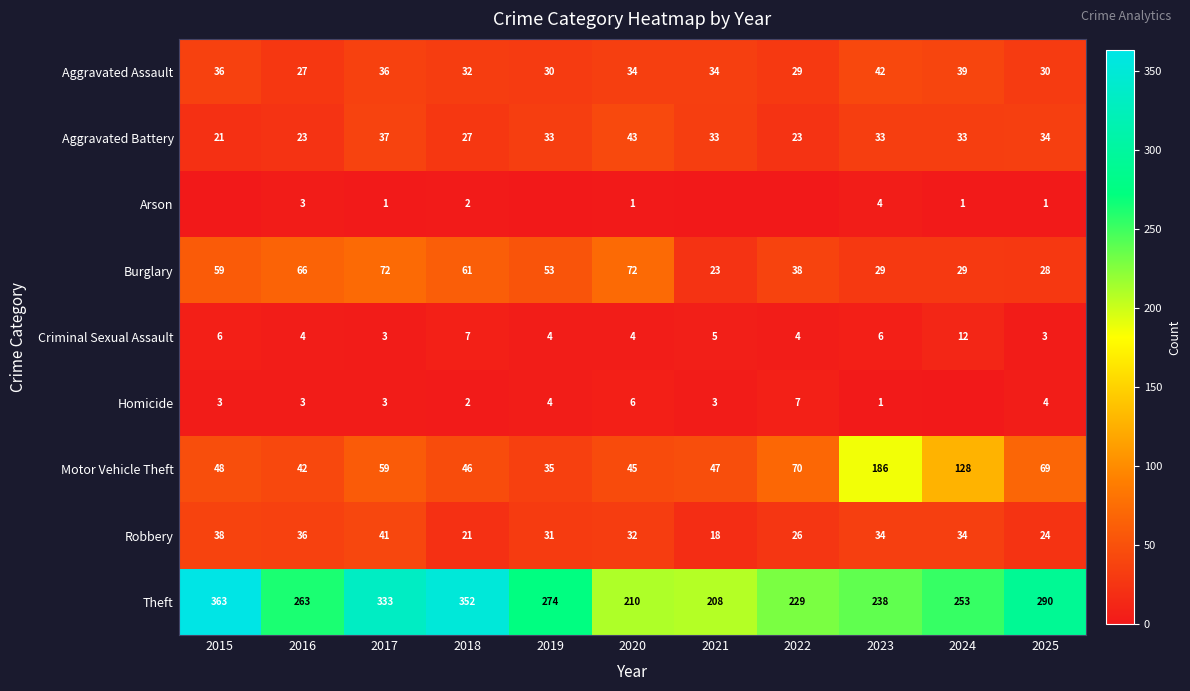

Is the value of Arson at 2023 greater than the value of Aggravated Battery at 2023?

No